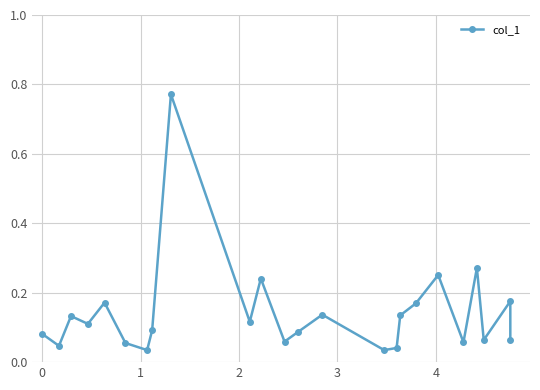

What is the difference between the maximum and minimum values?

0.7